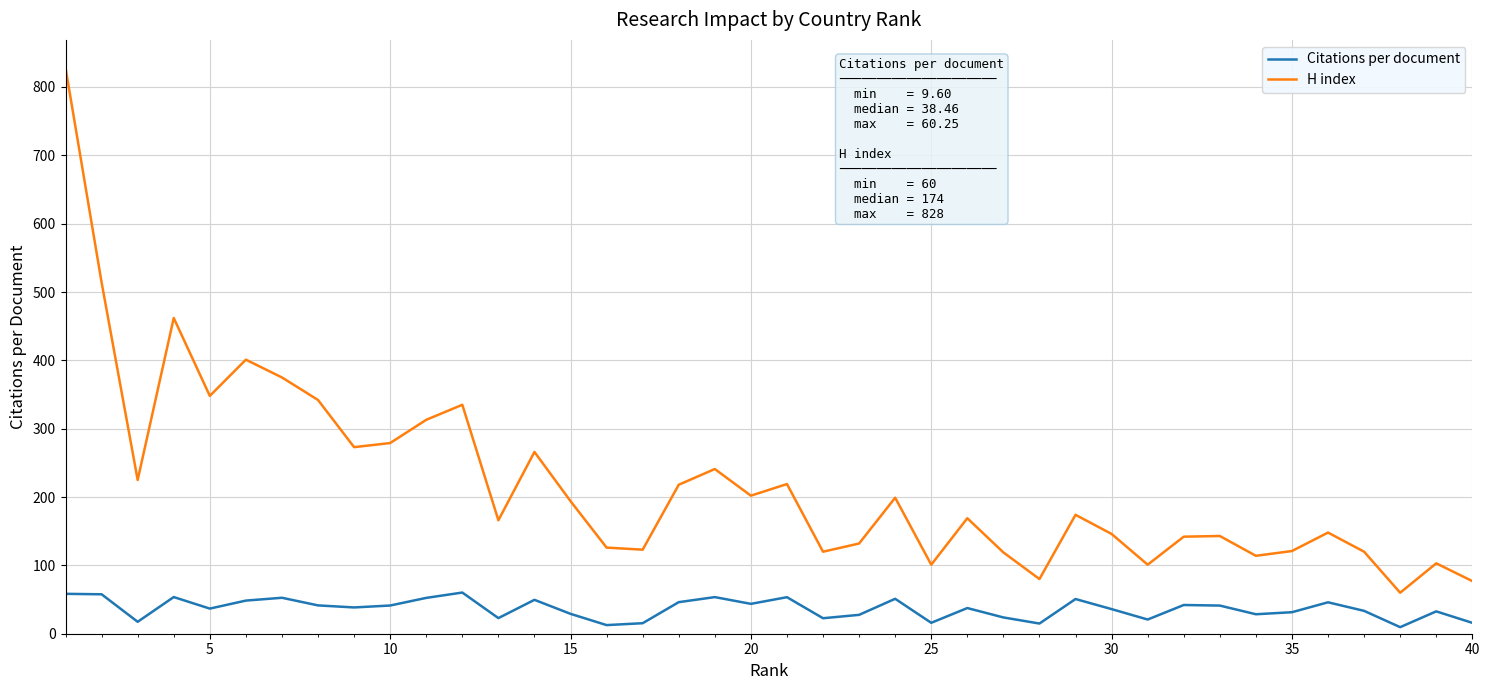

List the series in order of their overall mean, lowest first.

Citations per document, H index